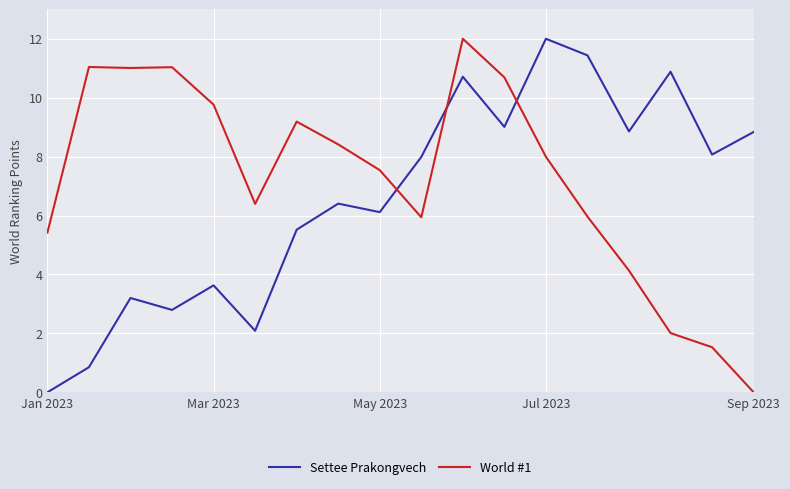

How many values in World #1 are above zero?

17